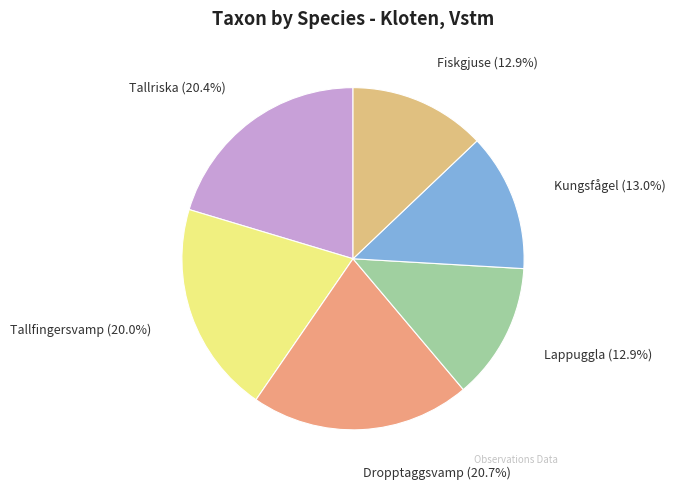

Which has a higher value, Tallriska or Lappuggla?

Tallriska